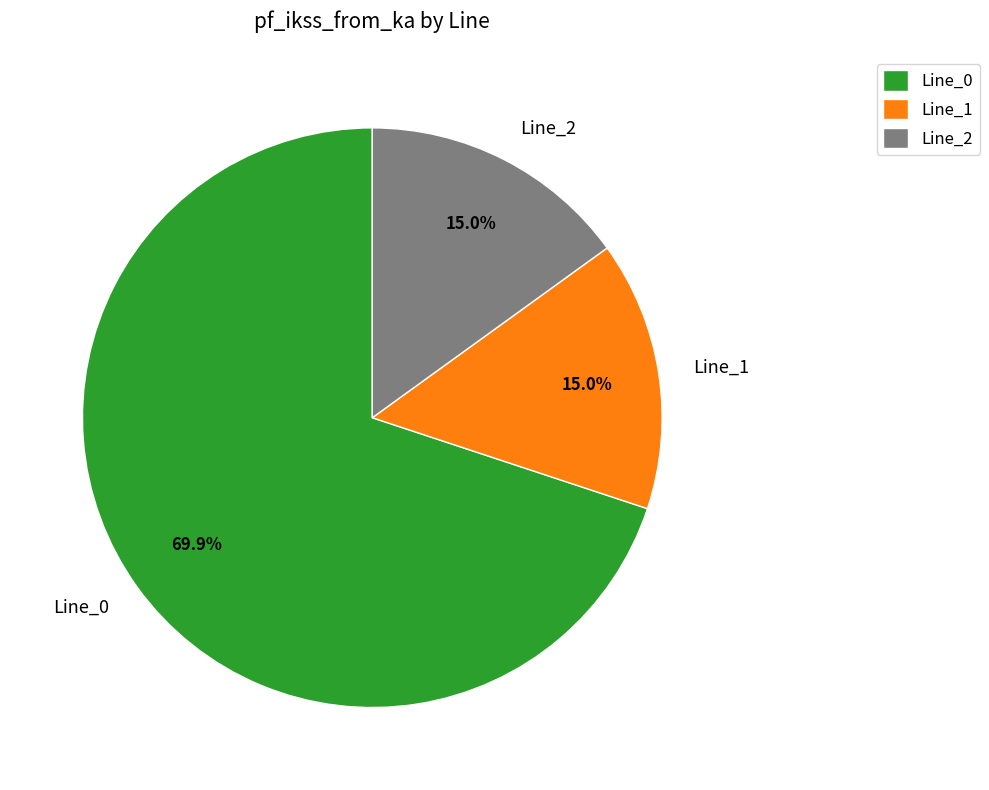

Count the number of slices in the pie.

3